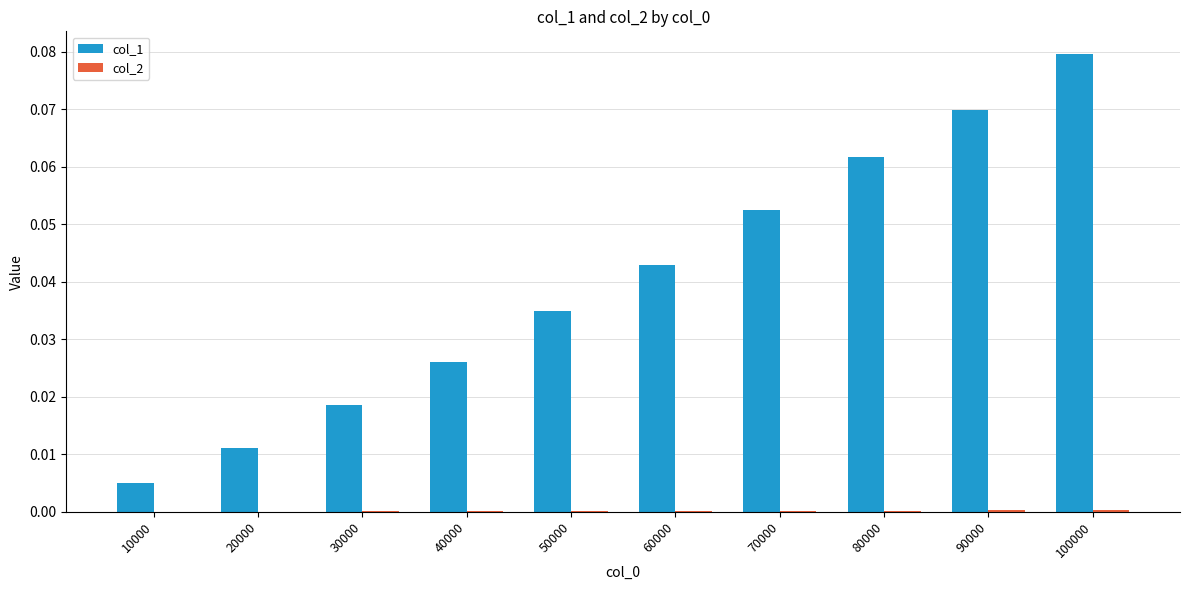

Which series has the largest total across all categories?

col_1